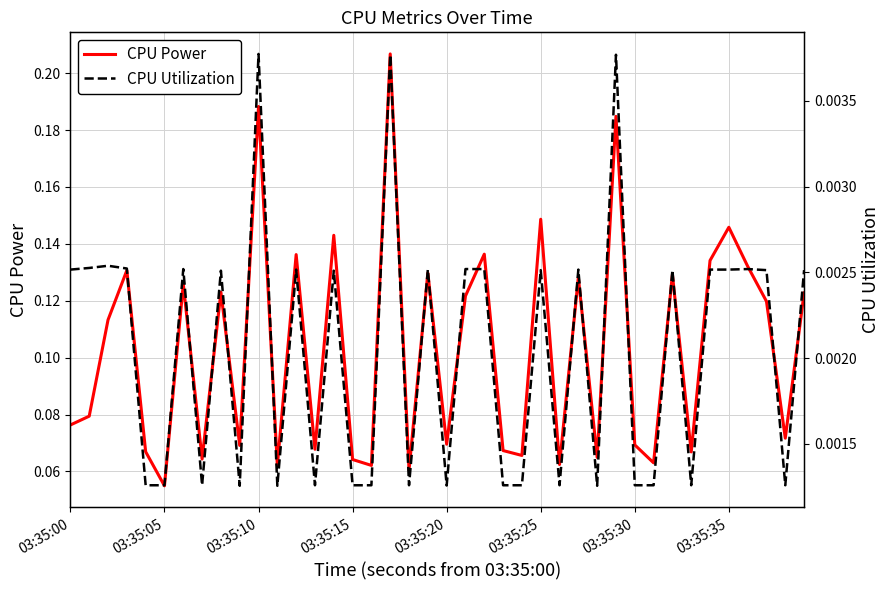

What is the average value of the CPU Power series?

0.1